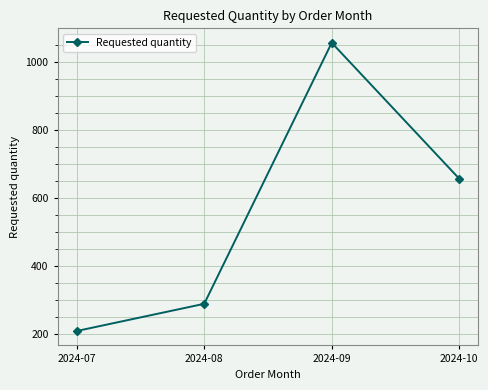

Count the number of data series in this chart.

1